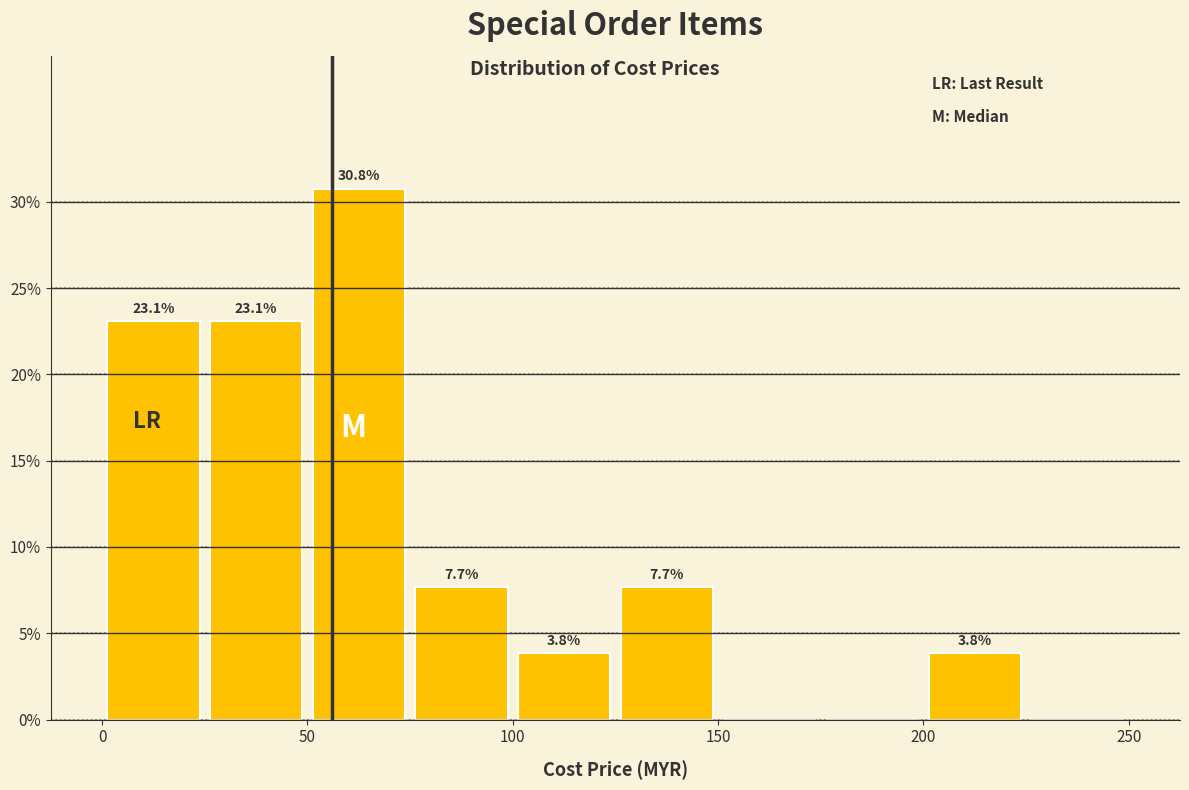

Over which range of the x-axis is the bar tallest?

50 to 75